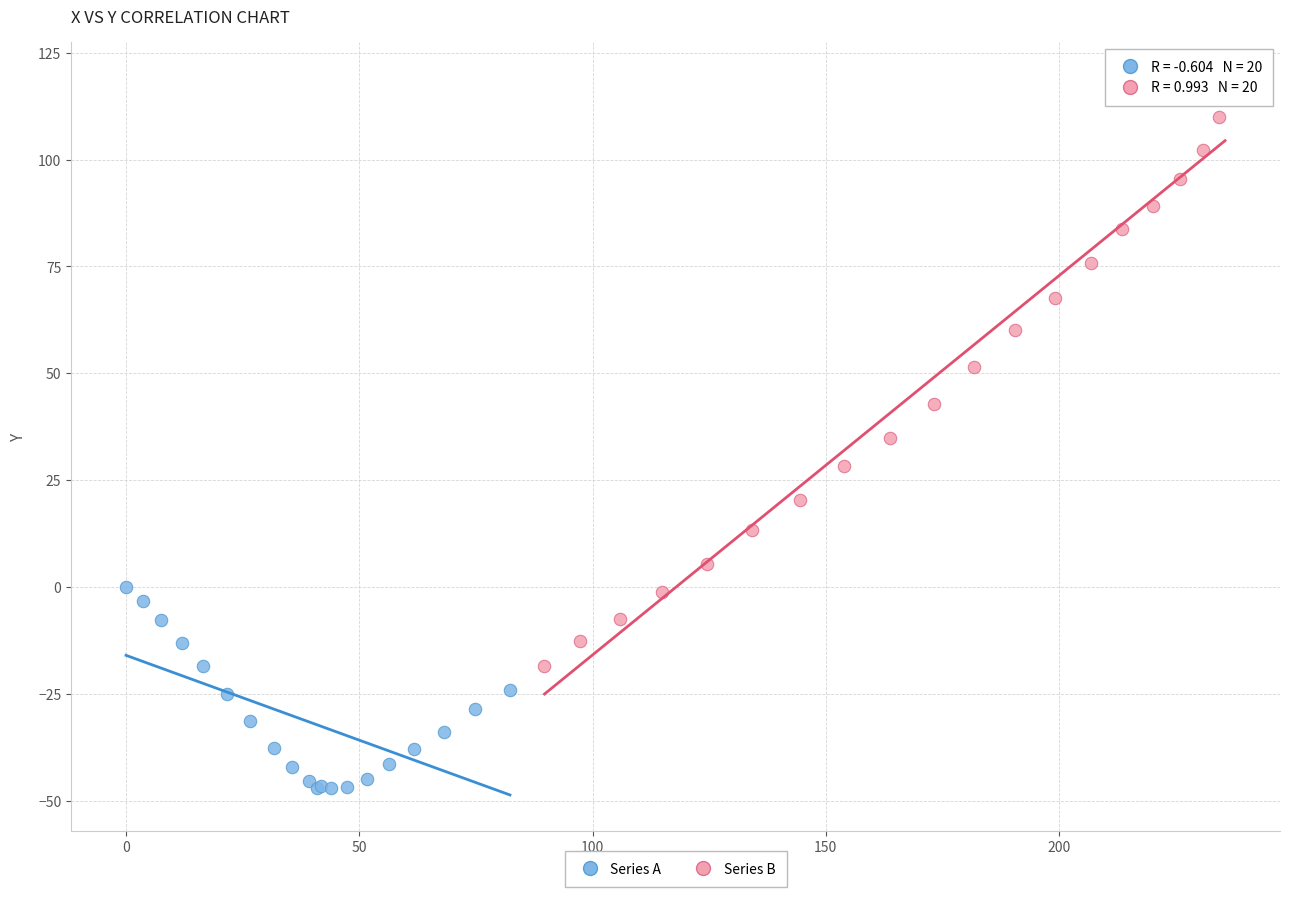

Which series reaches the maximum Y coordinate?

Series B